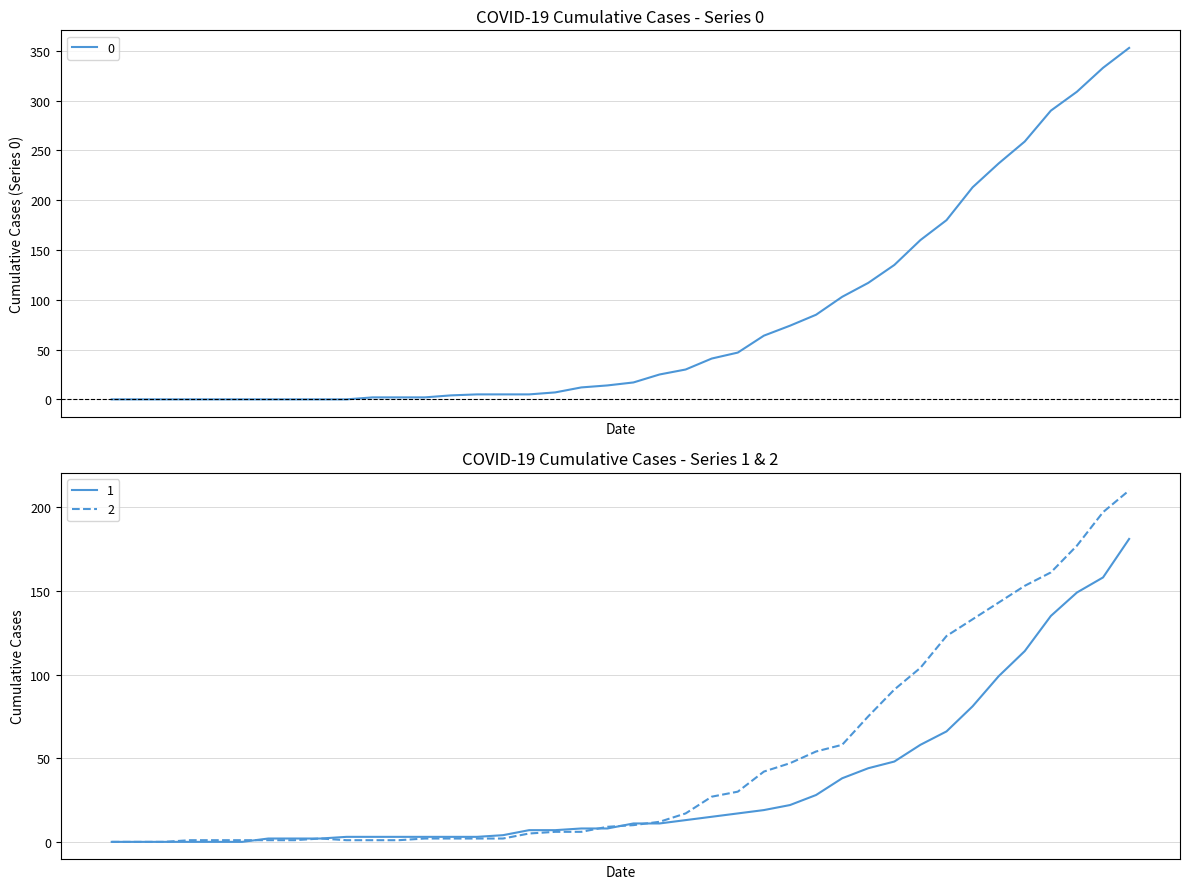

How many distinct data groups are displayed?

3